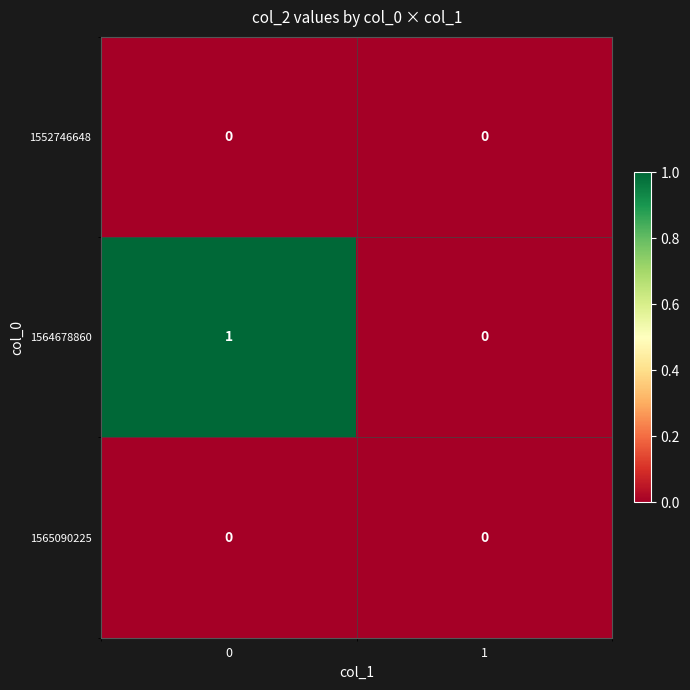

The value of 1564678860 at 0 is 0. True or false?

False